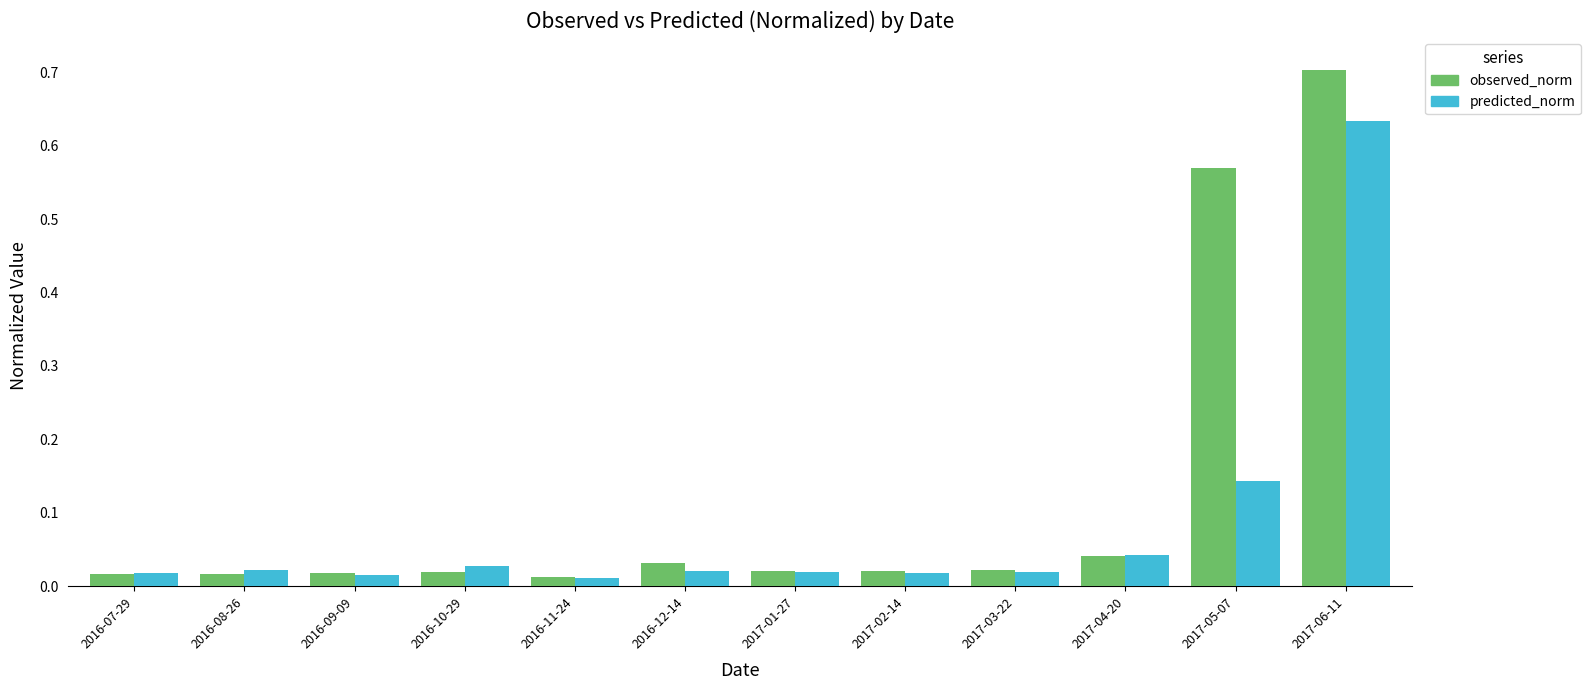

How many bars are there in each group?

2